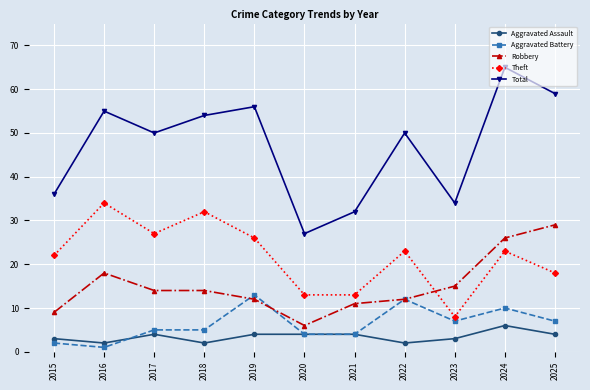

Which category has the lowest value across all series?

2016